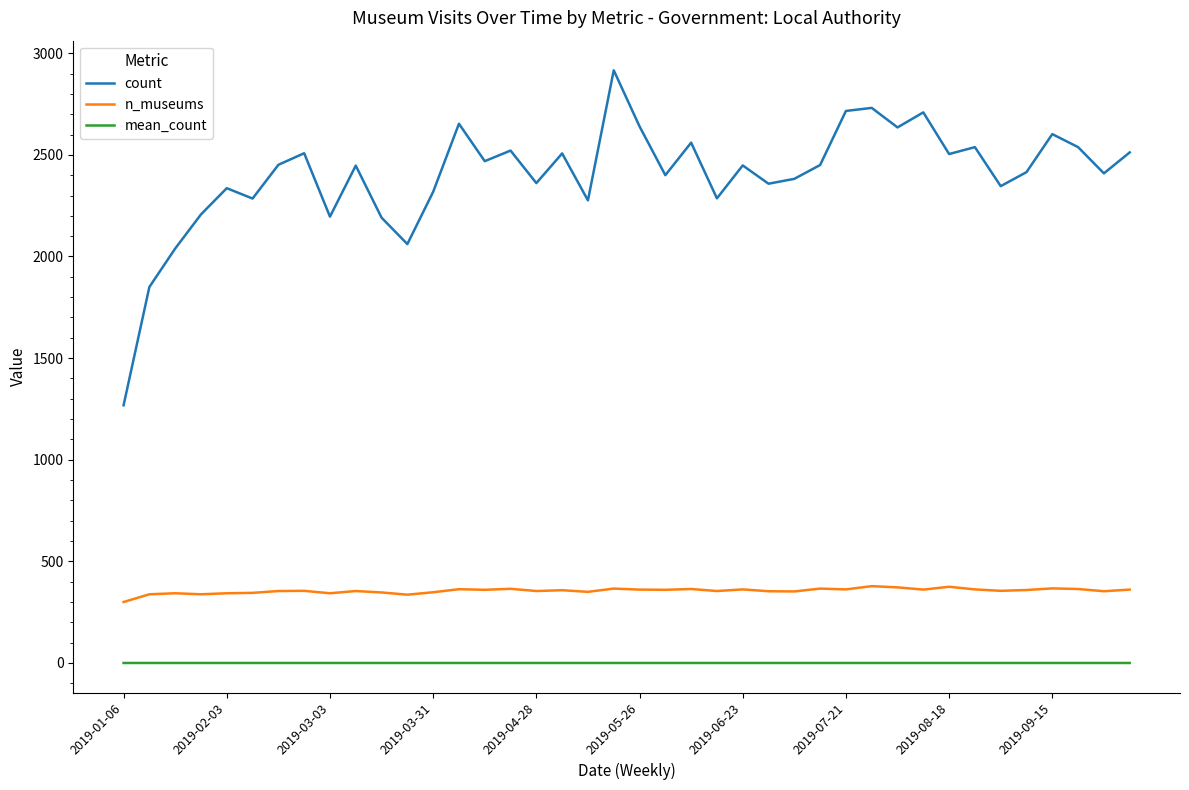

At how many categories does at least one series exceed 861?

40